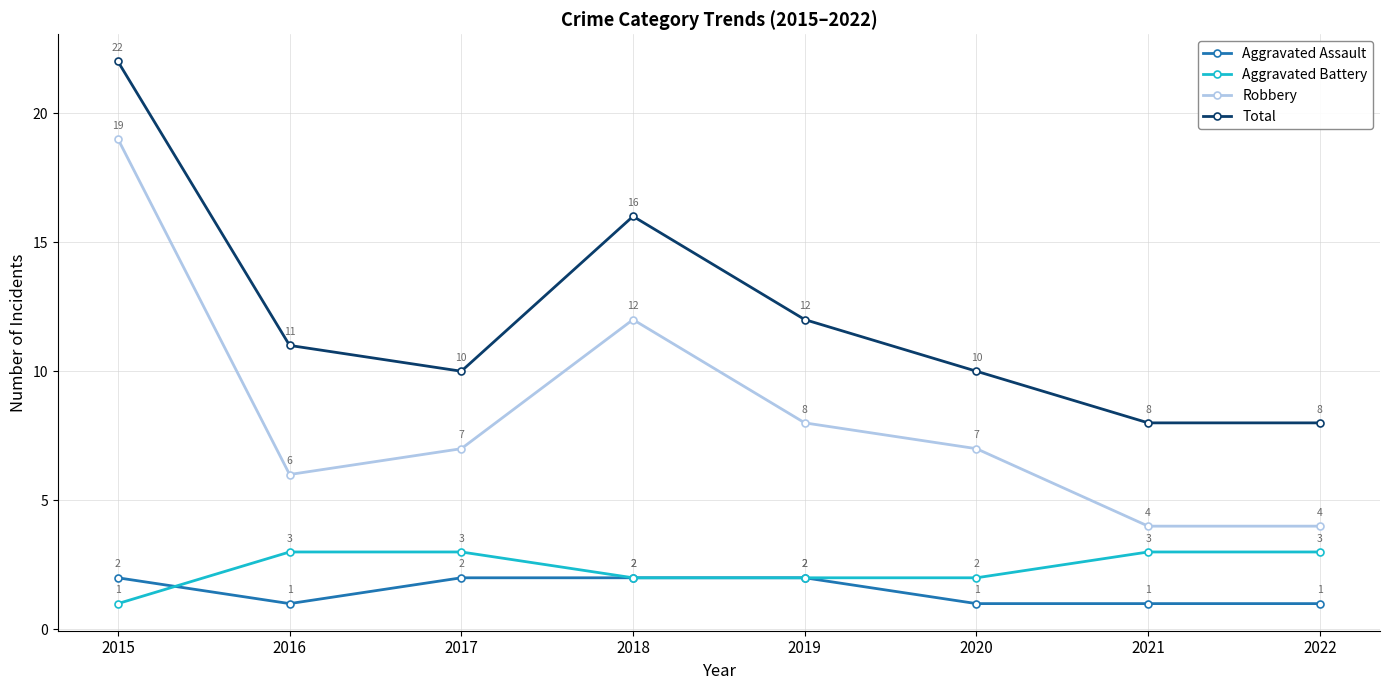

What is the sum of the Total values at 2016 and 2021?

19